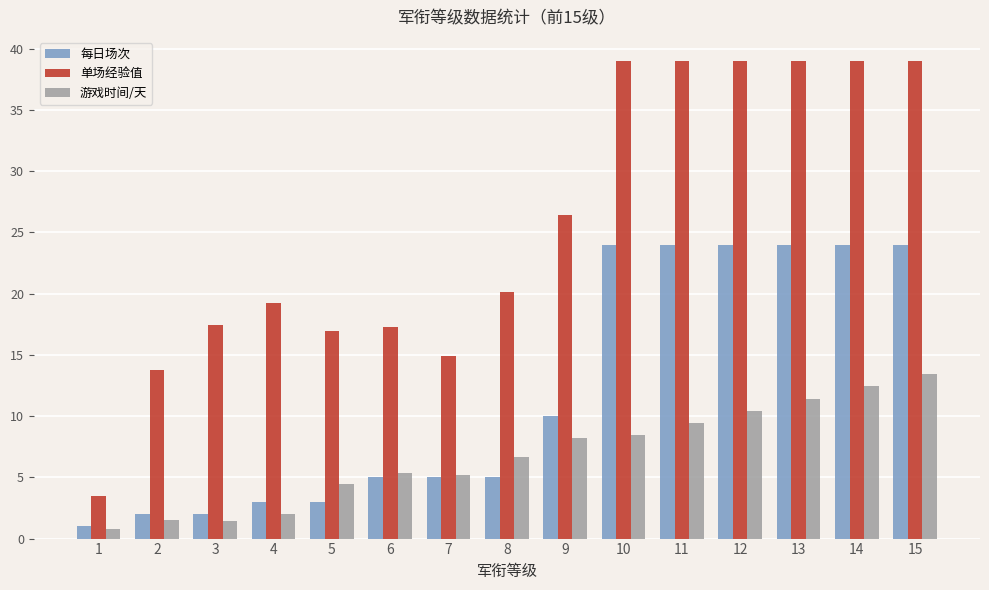

What is the value of the 单场经验值 bar at the 15th from the left?

39.0